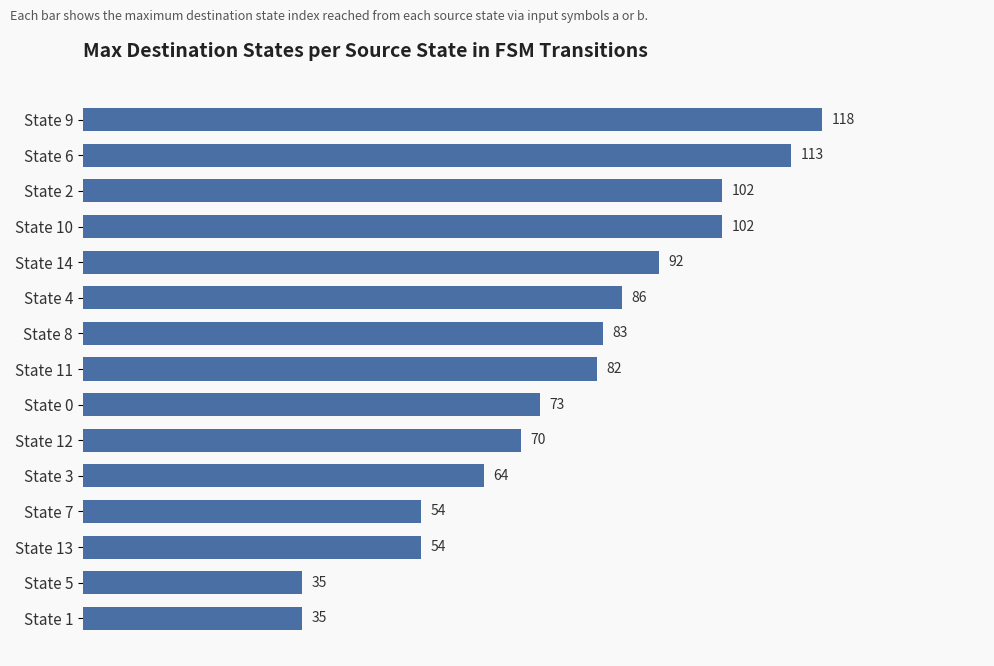

What is the label of the 8th bar from the top?

State 11